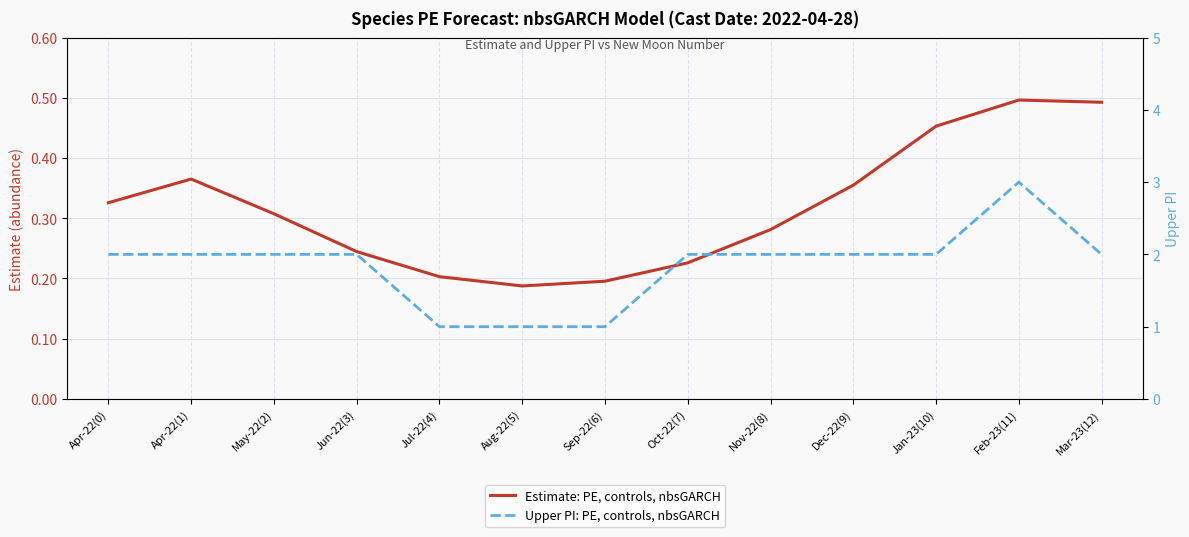

What is the sum of all Upper PI: PE, controls, nbsGARCH values?

24.0